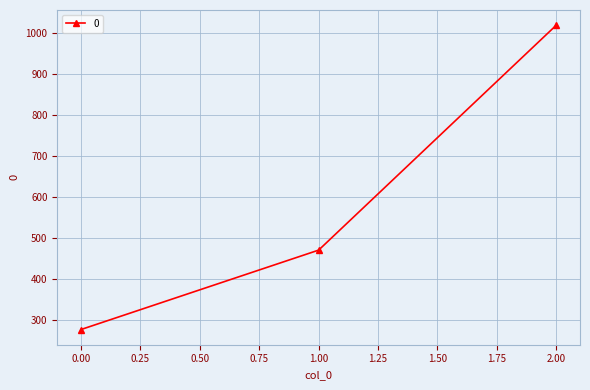

Reading left to right, transcribe all the data shown in this chart.

277.8	471.4	1020.0